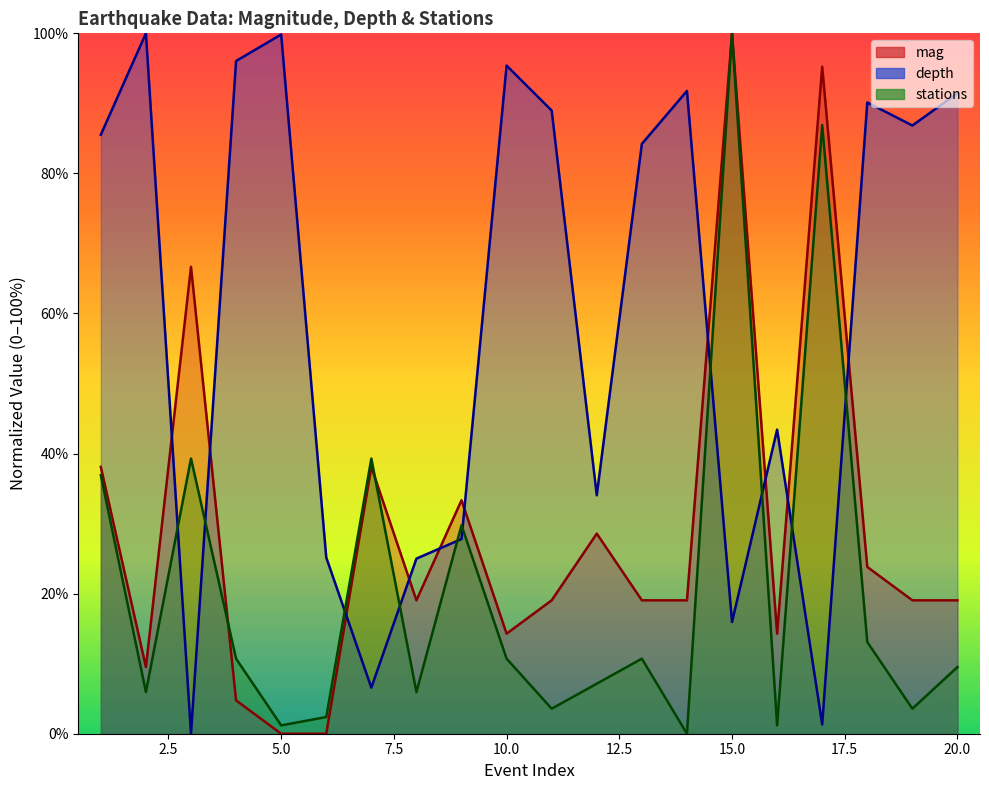

True or false: mag has more than 0 interior local peaks.

True